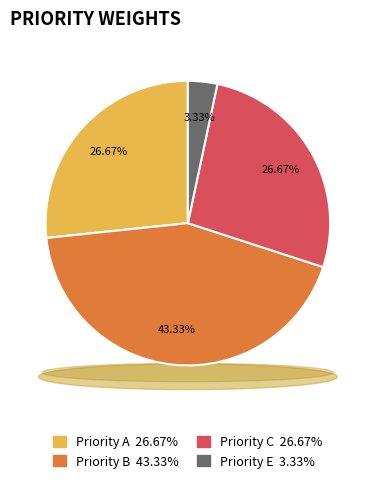

Between E and A, which is larger?

A